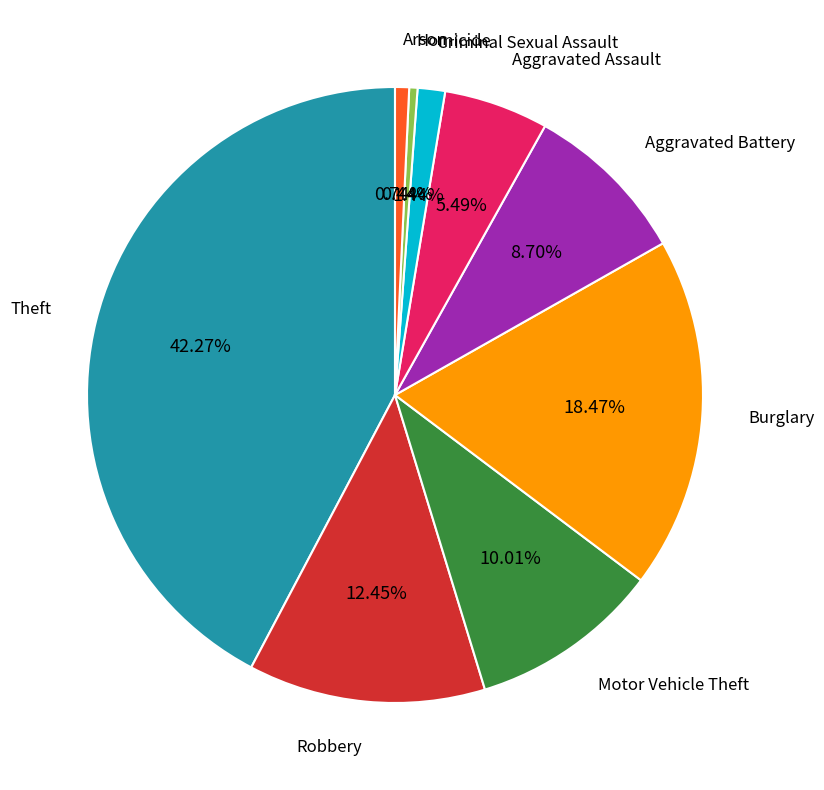

Is there a majority slice in this chart?

No